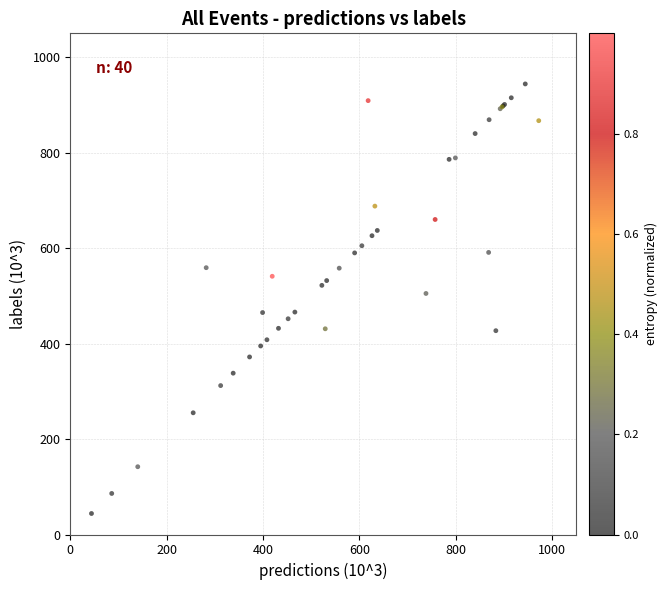

What Y value in the scatter plot is closest to 494?

505